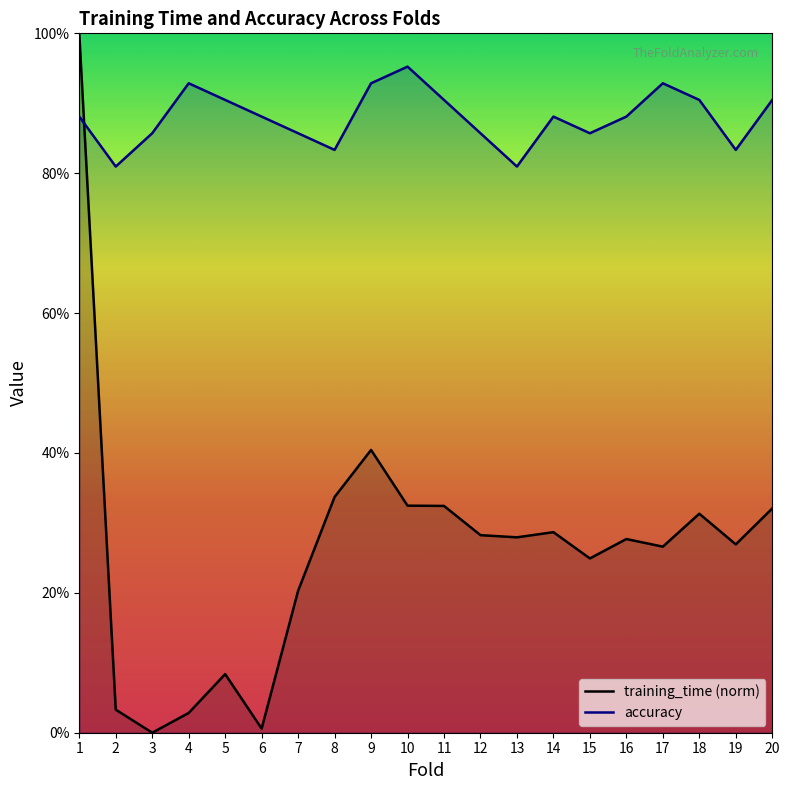

What is the spread (max minus min) of values at 8?

0.5